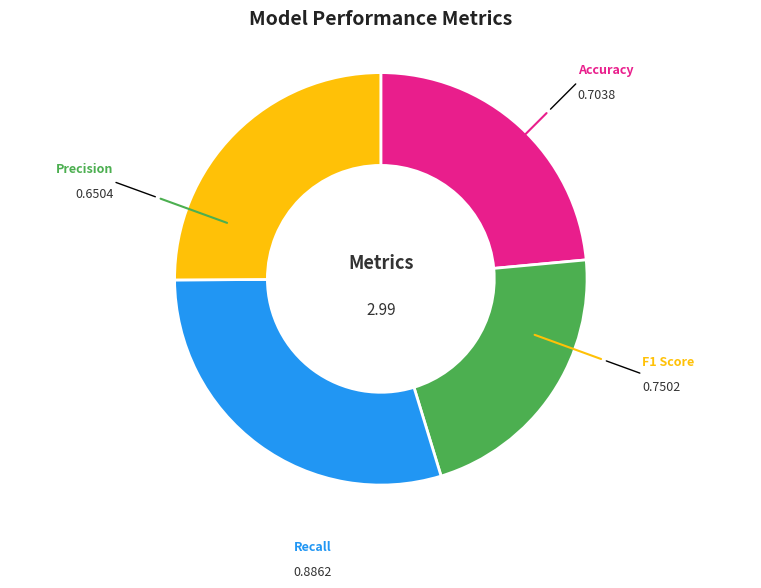

Combined, do Recall and Precision account for over 50%?

Yes